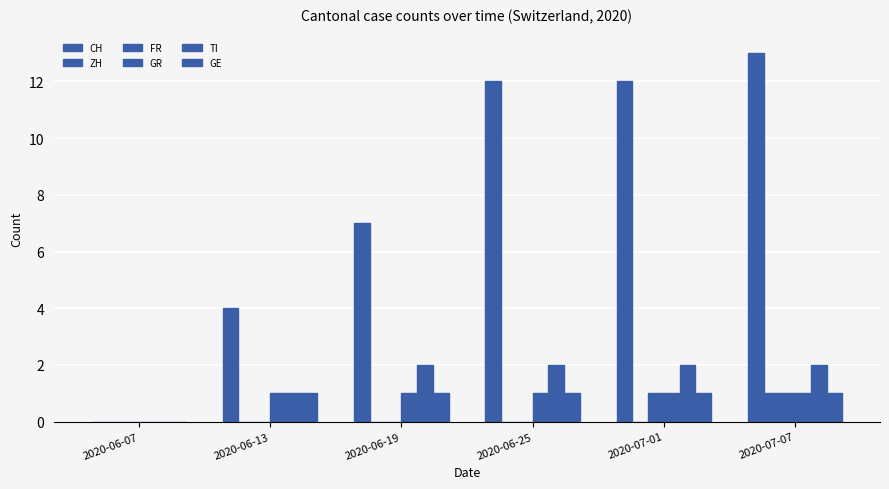

At how many categories does at least one series exceed 3?

5